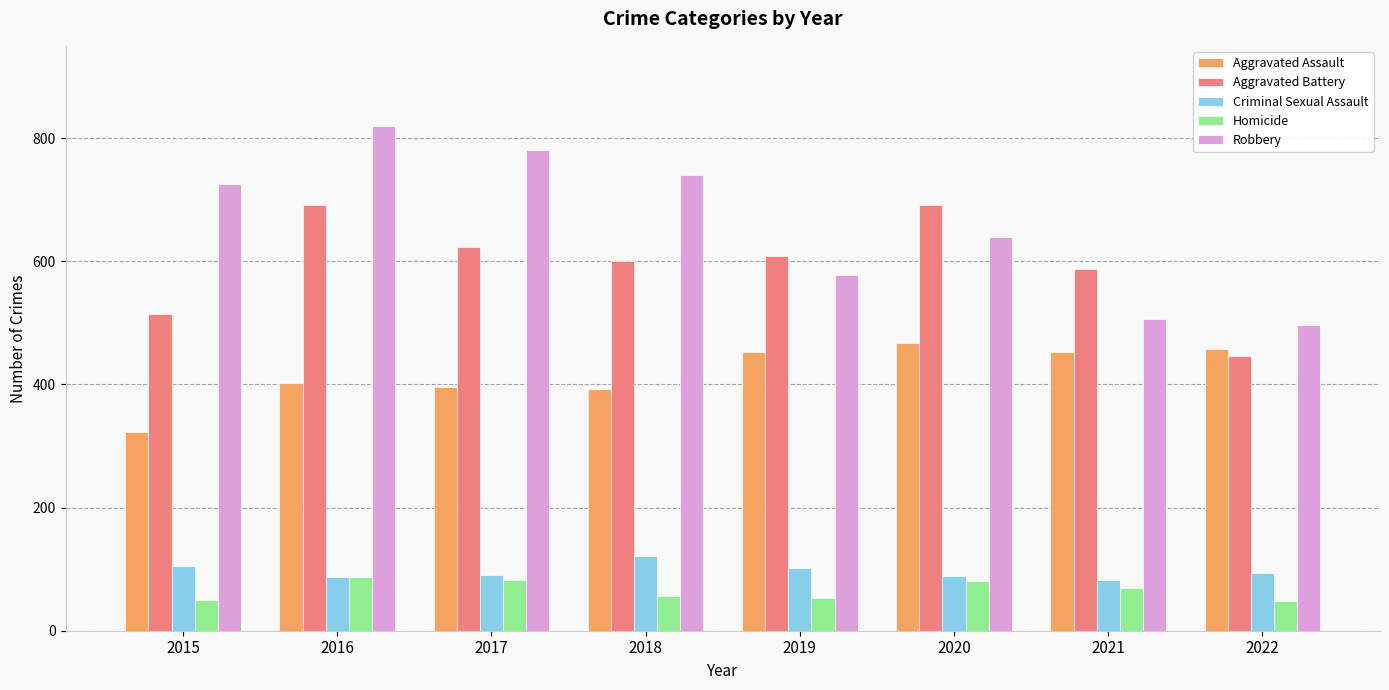

Are the bars grouped side by side (vs. stacked)?

Yes